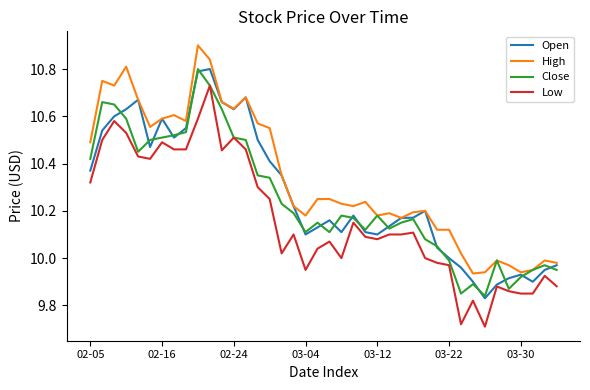

What is the difference between the maximum and minimum values in the Close series?

1.0